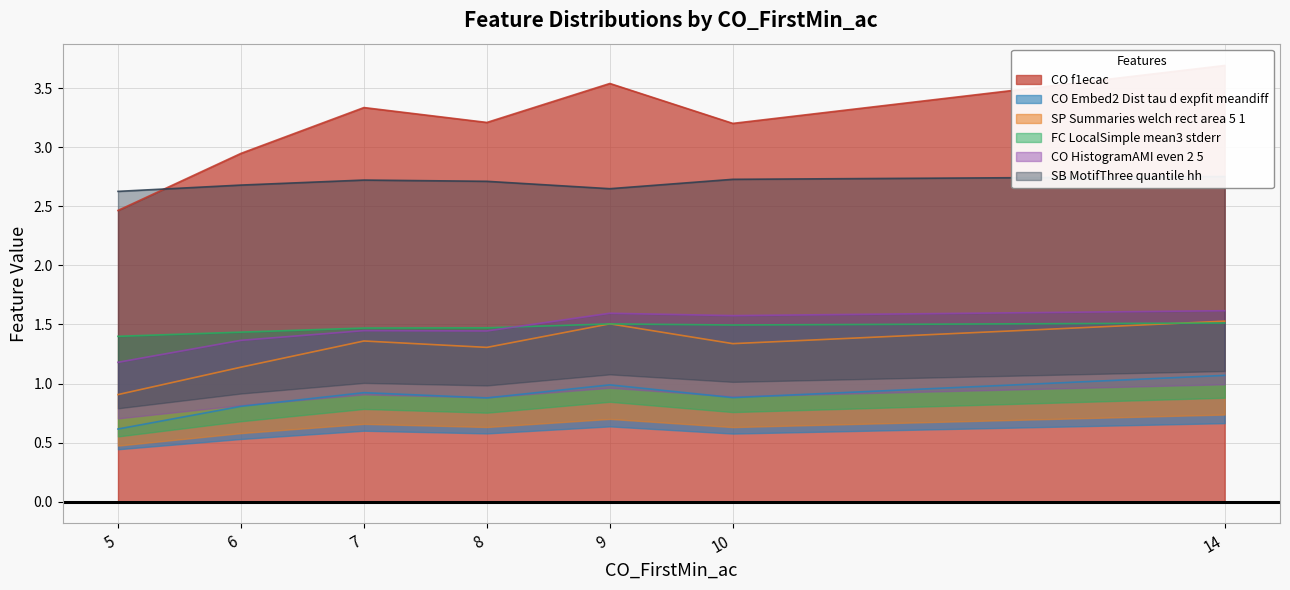

Is the value of CO_Embed2_Dist_tau_d_expfit_meandiff at 10 greater than the value of CO_HistogramAMI_even_2_5 at 10?

No